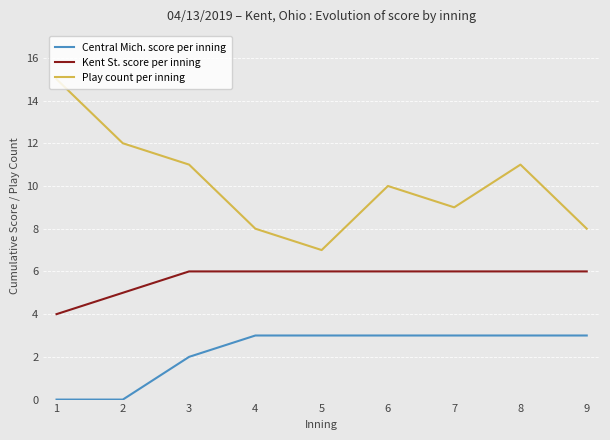

The value of Kent St. score per inning at 2 is 5. True or false?

True